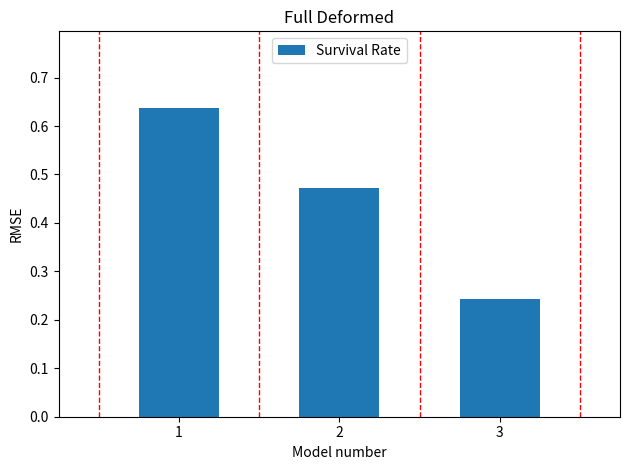

At which label is the value closest to 0?

3